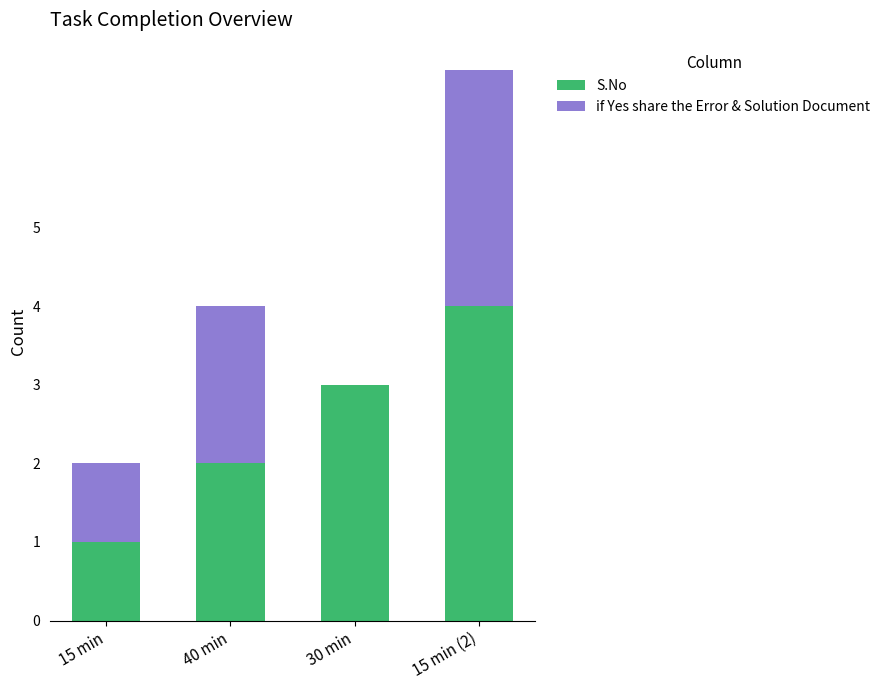

The S.No series shows 1 at 30 min. True or false?

False